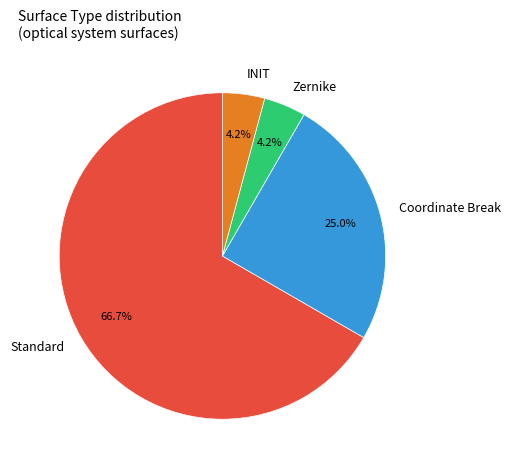

Is it true that Coordinate Break is 20% of the pie?

False